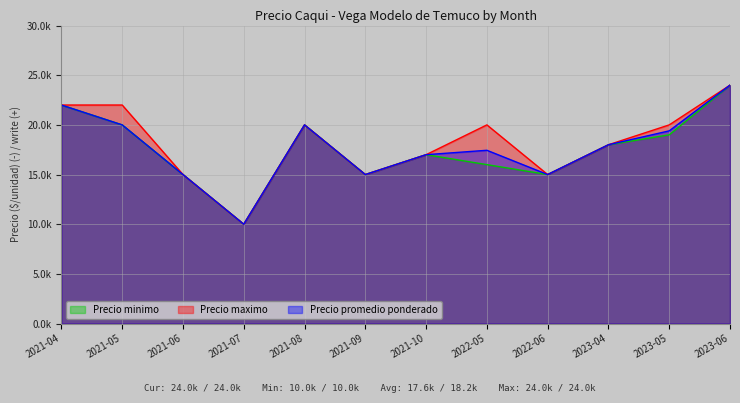

The value of Precio promedio ponderado at 2021-05 is 4362. True or false?

False